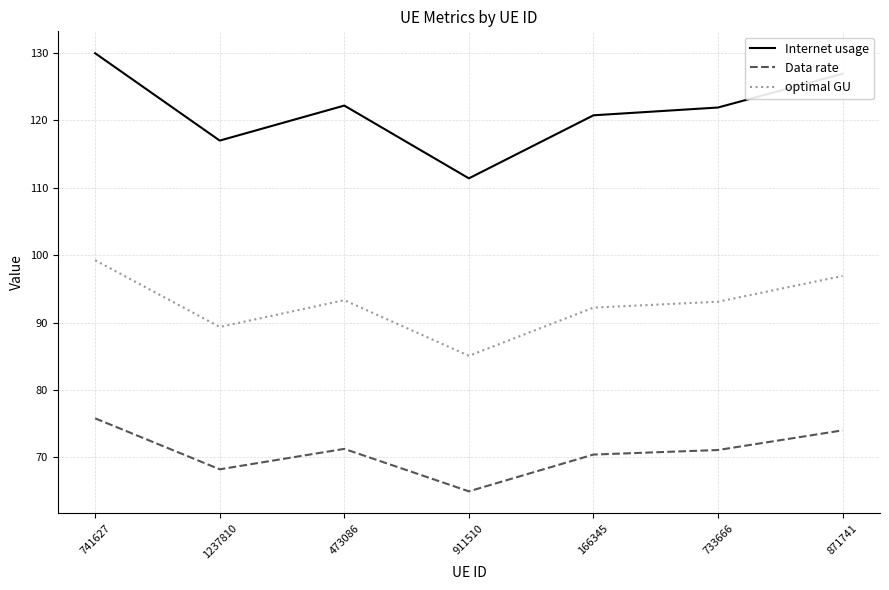

True or false: Data rate and Internet usage intersect in this chart.

False